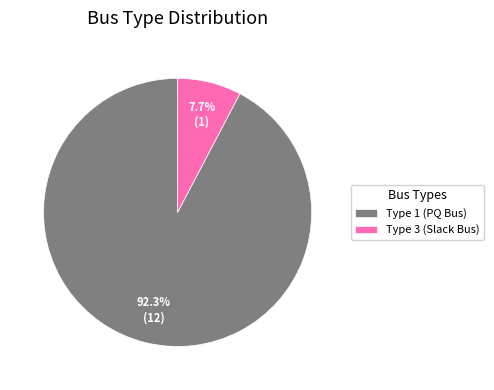

Combined, what portion of the pie is Type 3 (Slack Bus) and Type 1 (PQ Bus)?

100.0%